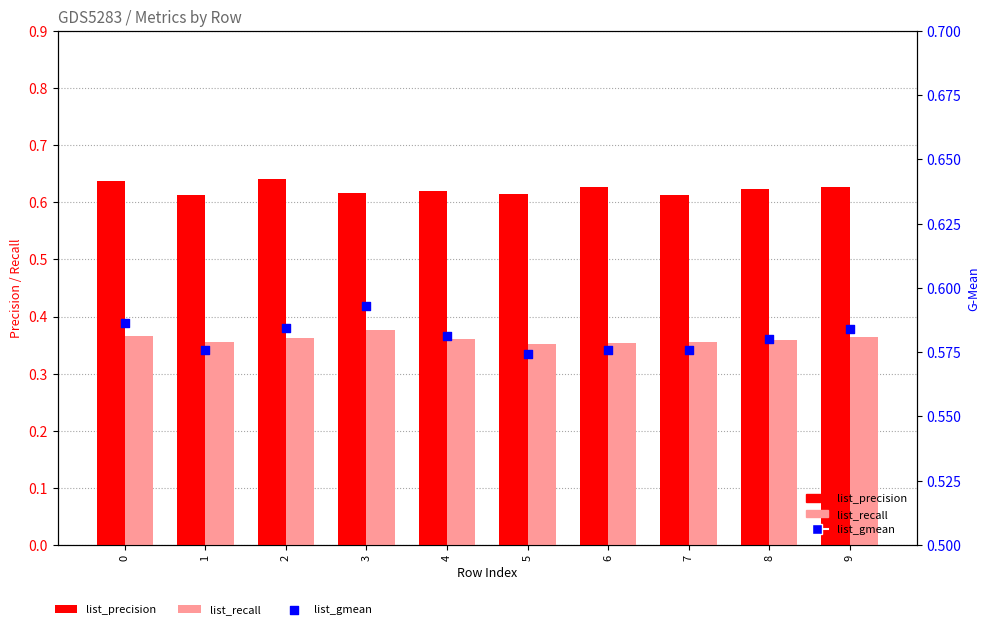

Which series reaches the maximum Y coordinate?

list_precision